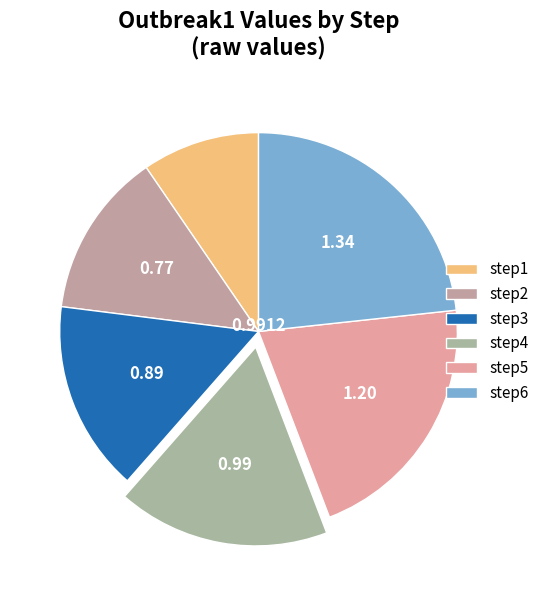

How many segments does this pie chart have?

6